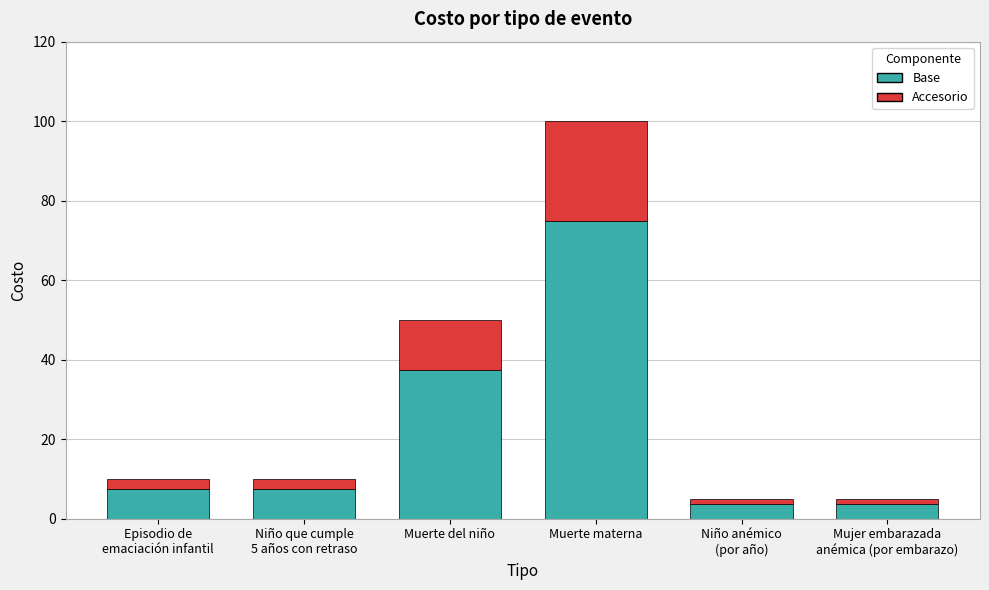

At which label is Base closest to 39?

Muerte del niño